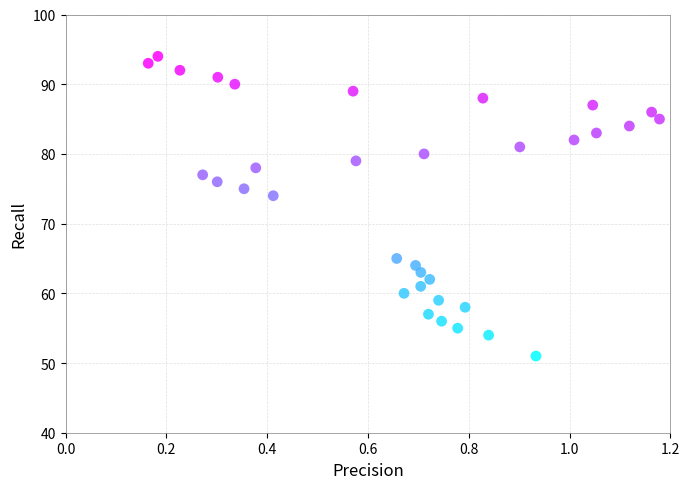

What Y value in the scatter plot is closest to 72?

74